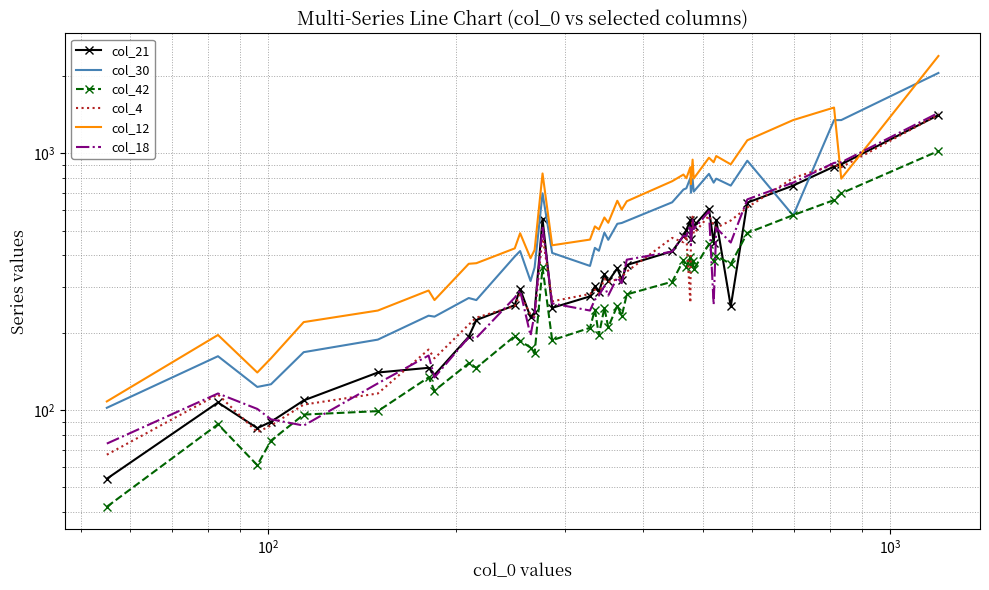

What are all the series names shown in the legend?

col_21, col_30, col_42, col_4, col_12, col_18